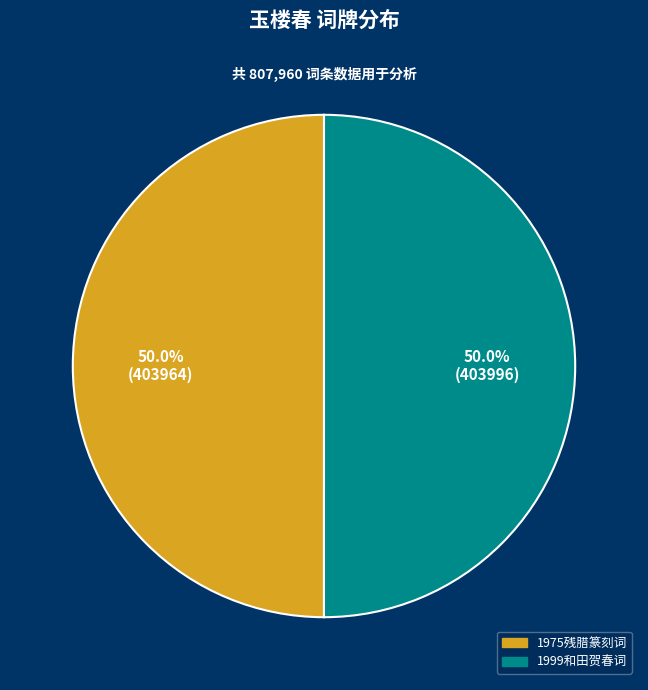

How many segments does this pie chart have?

2